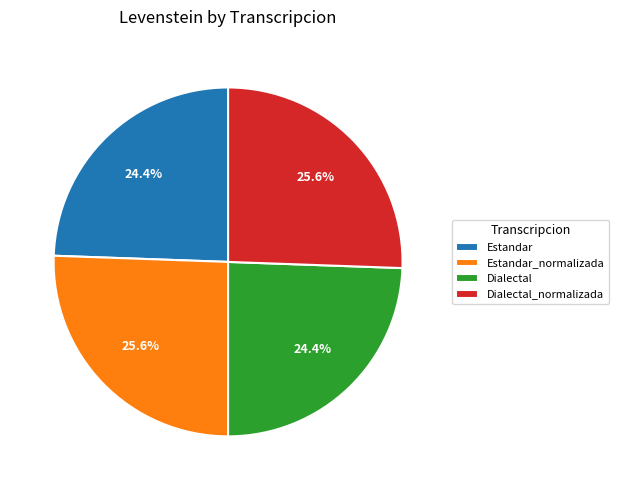

To the nearest percent, what percentage of the pie is Dialectal?

24%